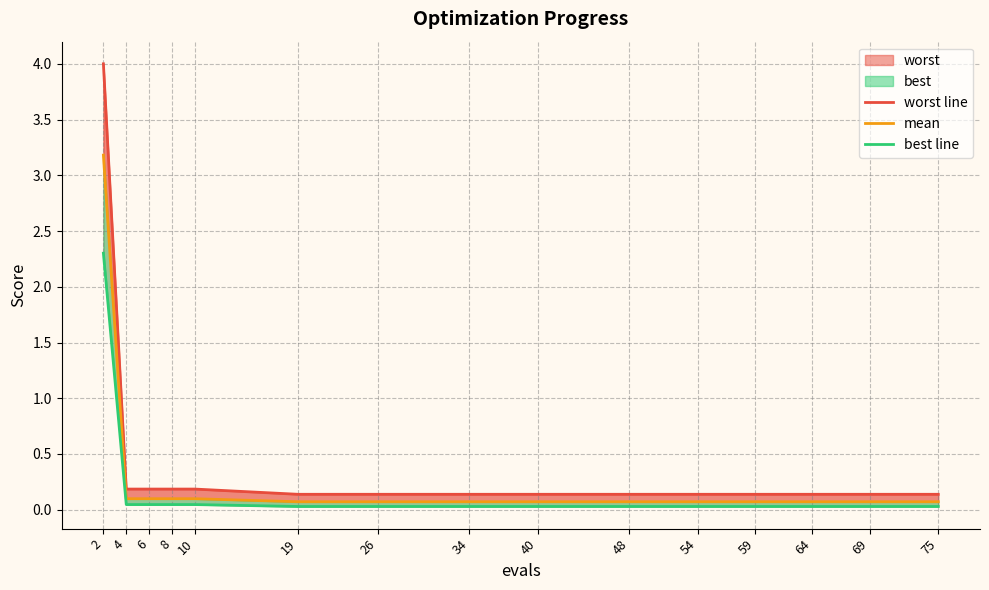

What is the average value of the mean series?

0.3